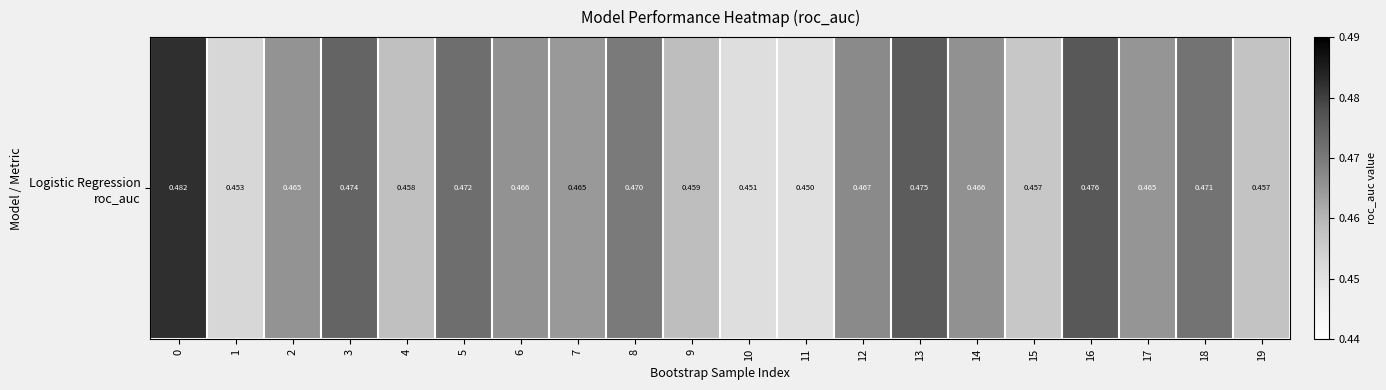

True or false: the data shows 0.2 at 1.

False